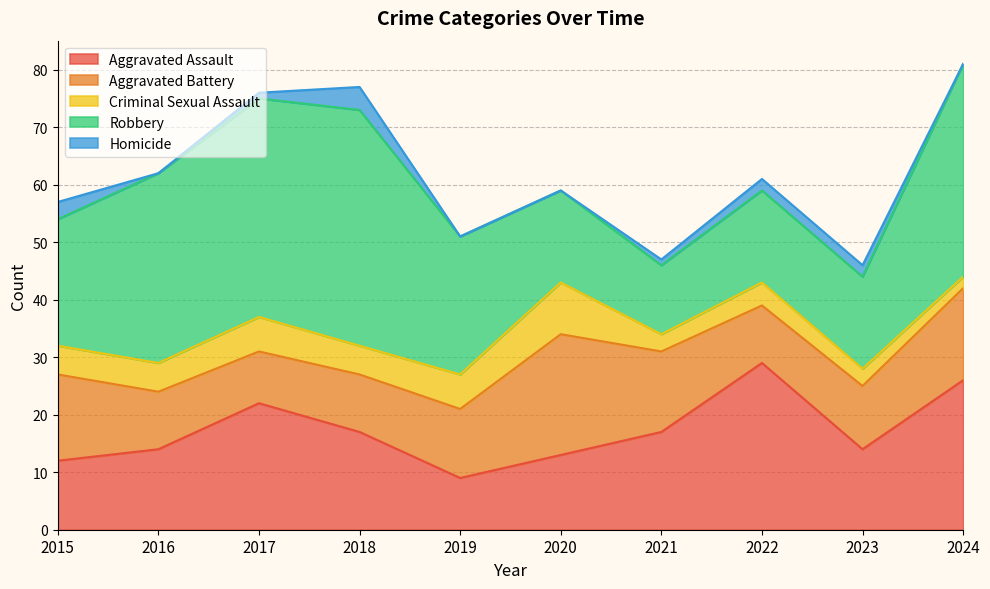

Which series has the largest total across all categories?

Robbery